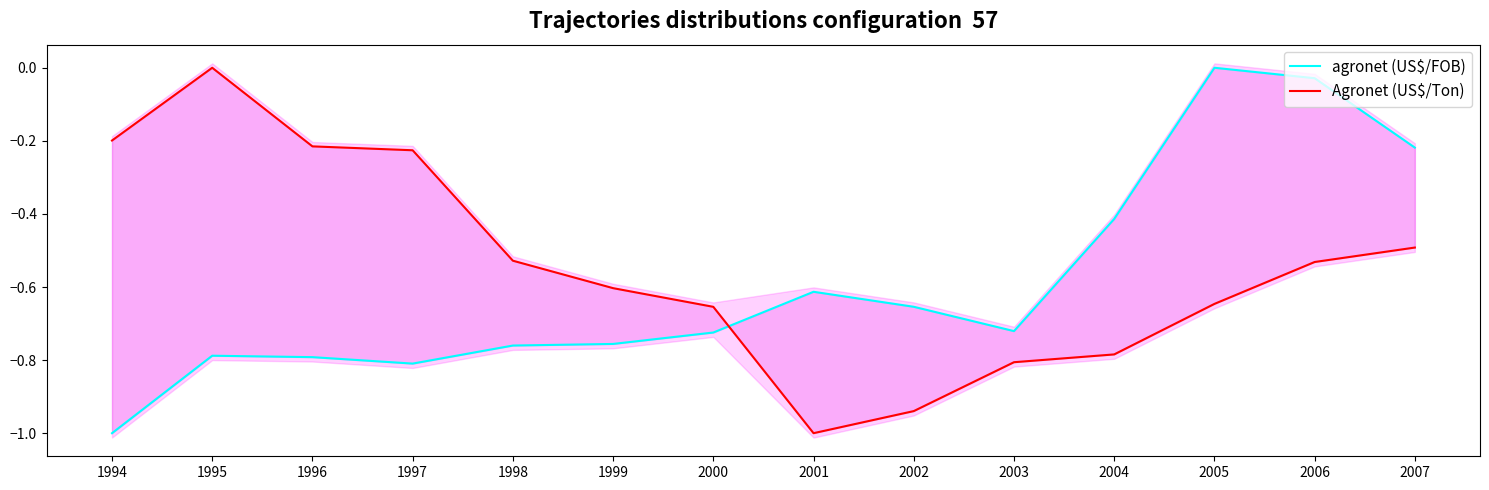

Where is the first local minimum for Agronet (US$/Ton)?

2001